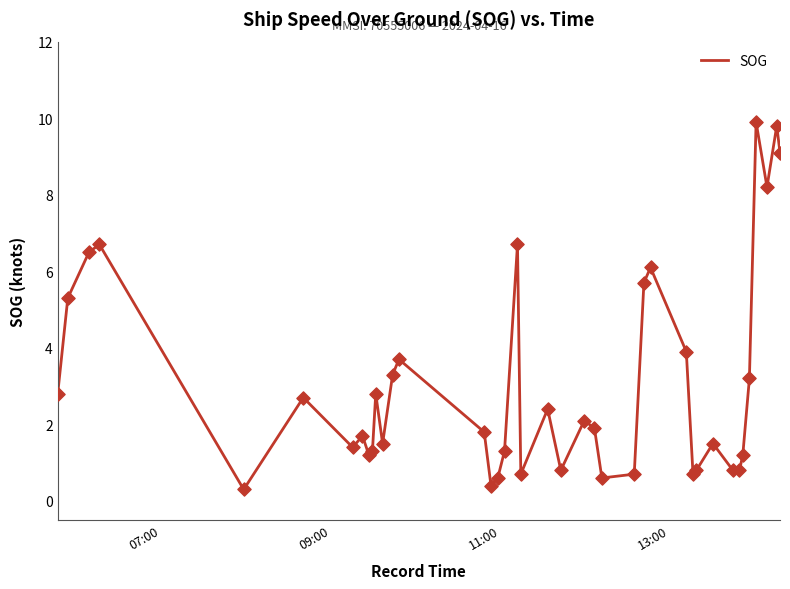

What is the maximum value shown in the chart?

9.9